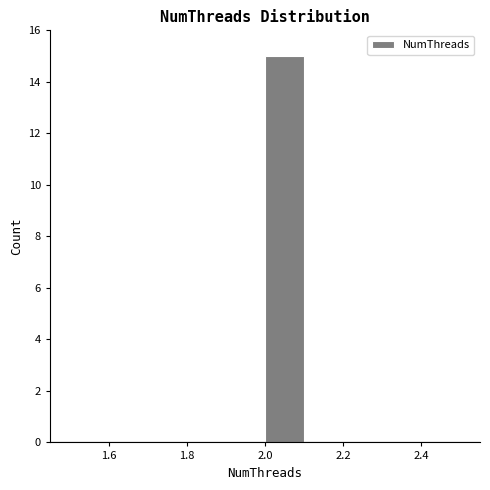

Over which range of the x-axis is the bar tallest?

2.0 to 2.1